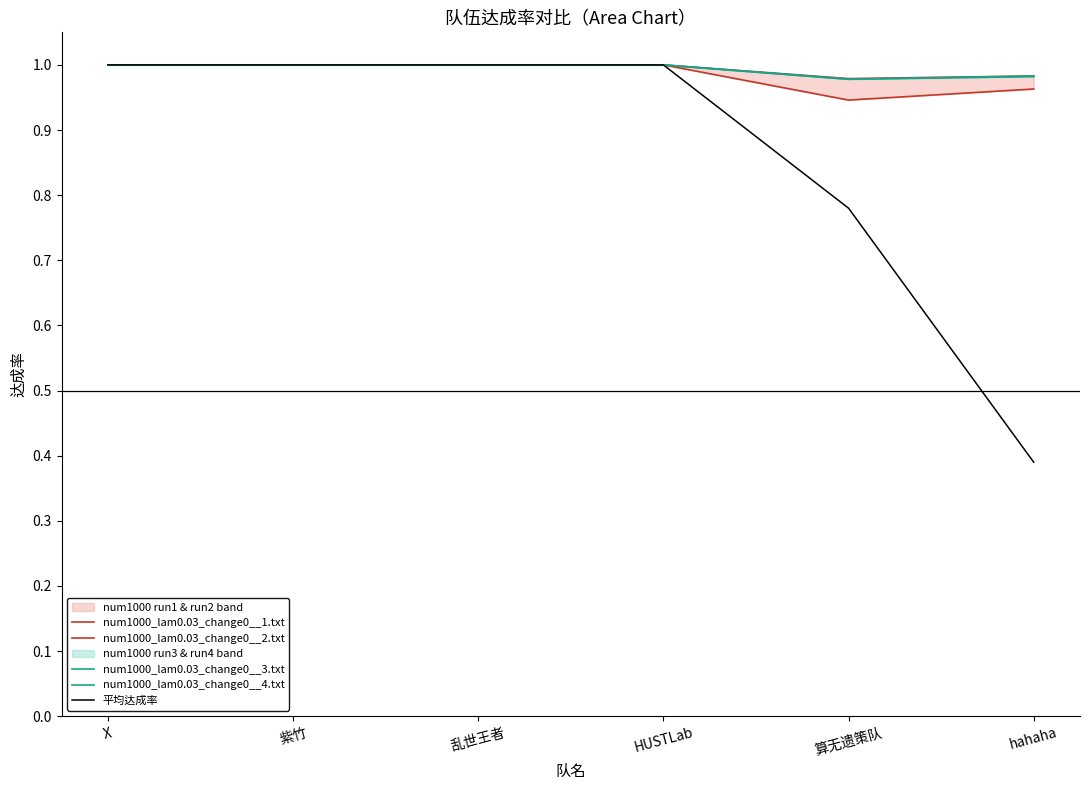

Reading left to right, transcribe all the data shown in this chart.

num1000_lam0.03_change0__1.txt: 1.0	1.0	1.0	1.0	1.0	1.0
num1000_lam0.03_change0__2.txt: 1.0	1.0	1.0	1.0	0.9	1.0
num1000_lam0.03_change0__3.txt: 1.0	1.0	1.0	1.0	1.0	1.0
num1000_lam0.03_change0__4.txt: 1.0	1.0	1.0	1.0	1.0	1.0
平均达成率: 1.0	1.0	1.0	1.0	0.8	0.4